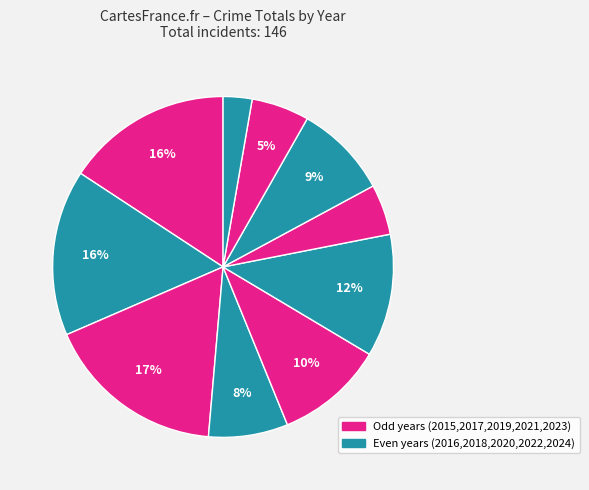

Count the number of slices in the pie.

10